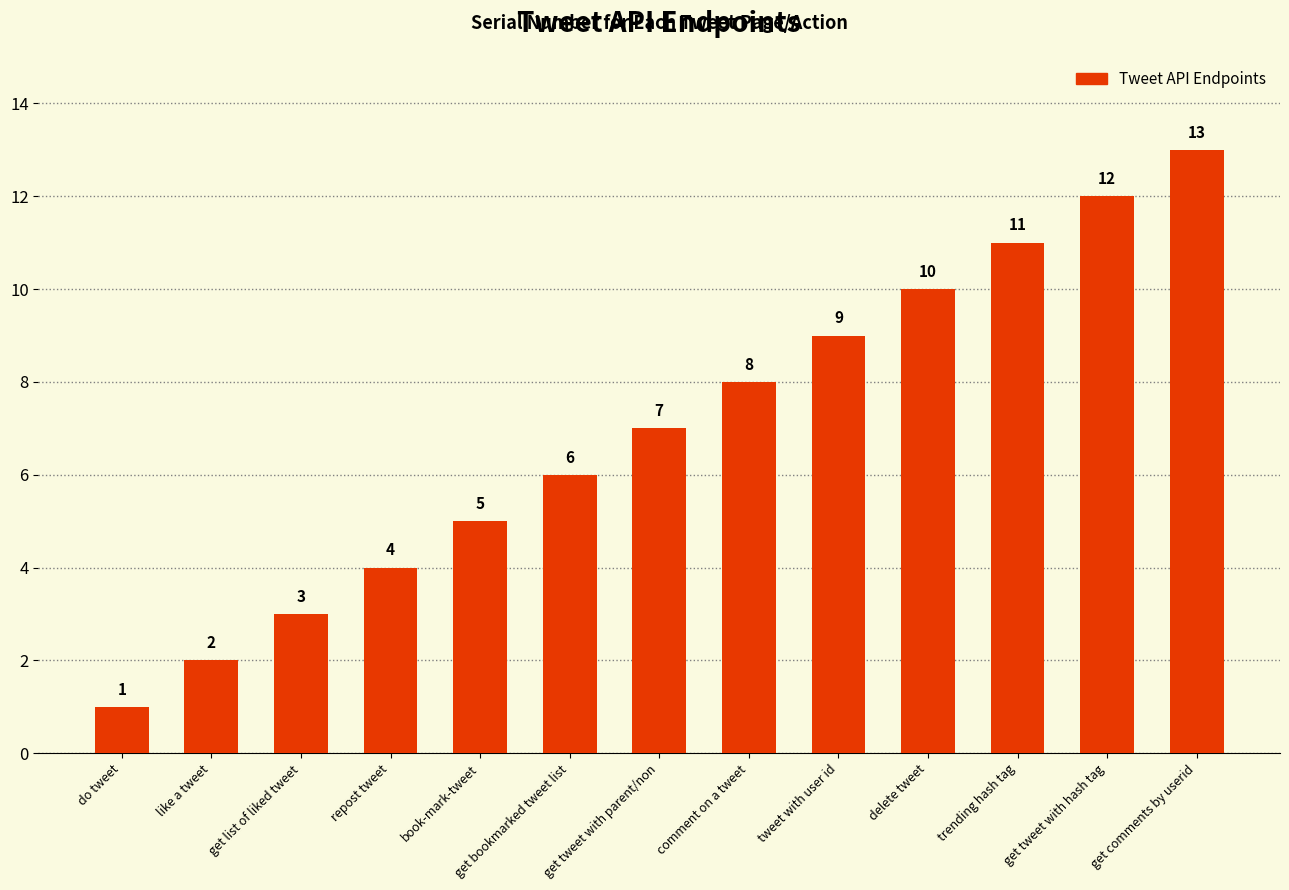

Reading left to right, transcribe all the data shown in this chart.

do tweet=1	like a tweet=2	get list of liked tweet=3	repost tweet=4	book-mark-tweet=5	get bookmarked tweet list=6	get tweet with parent/non=7	comment on a tweet=8	tweet with user id=9	delete tweet=10	trending hash tag=11	get tweet with hash tag=12	get comments by userid=13